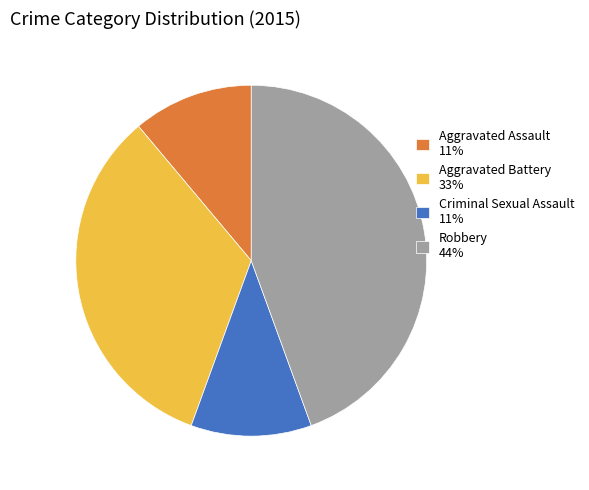

Does Criminal Sexual Assault account for over 50% of the chart?

No